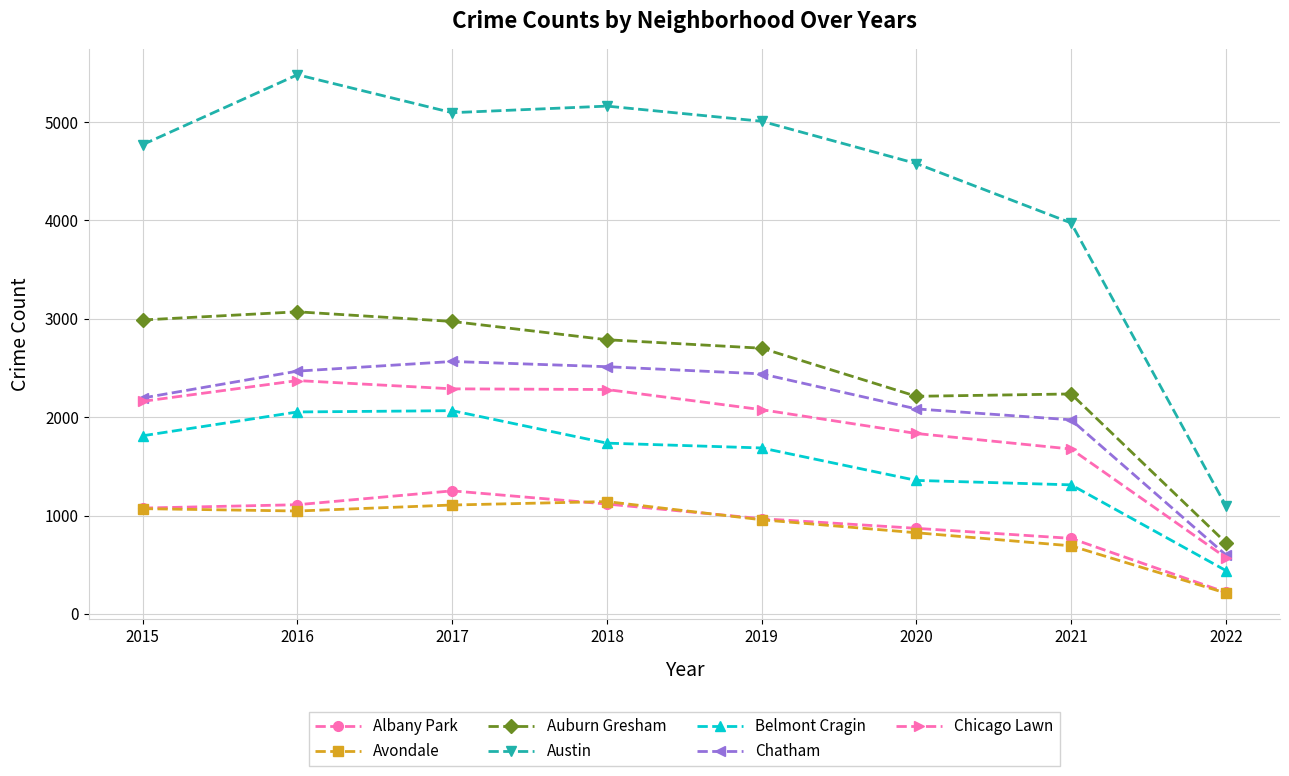

True or false: Avondale and Chatham cross at least once.

False